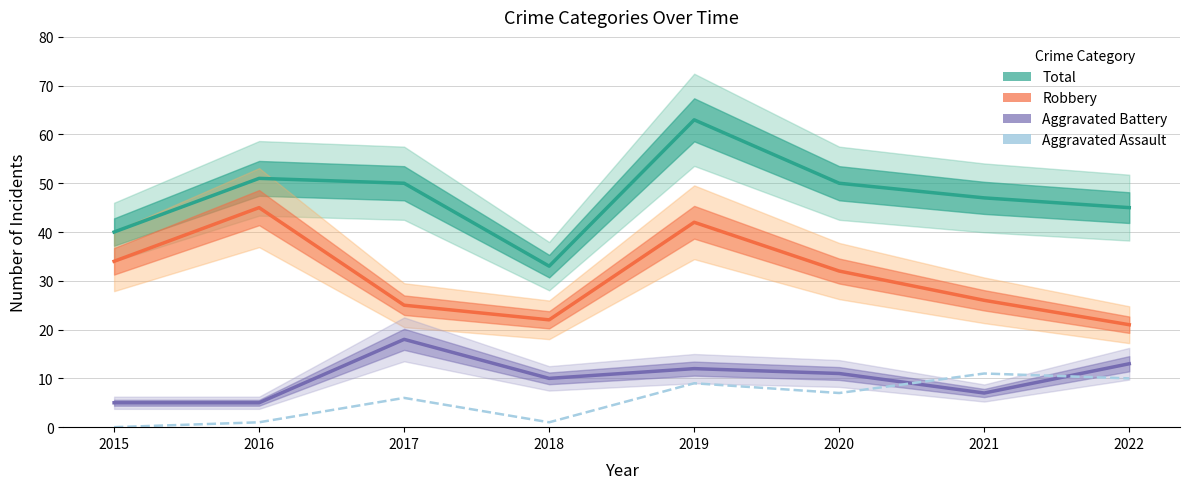

List the labels in order of Robbery value, smallest first.

2022, 2018, 2017, 2021, 2020, 2015, 2019, 2016